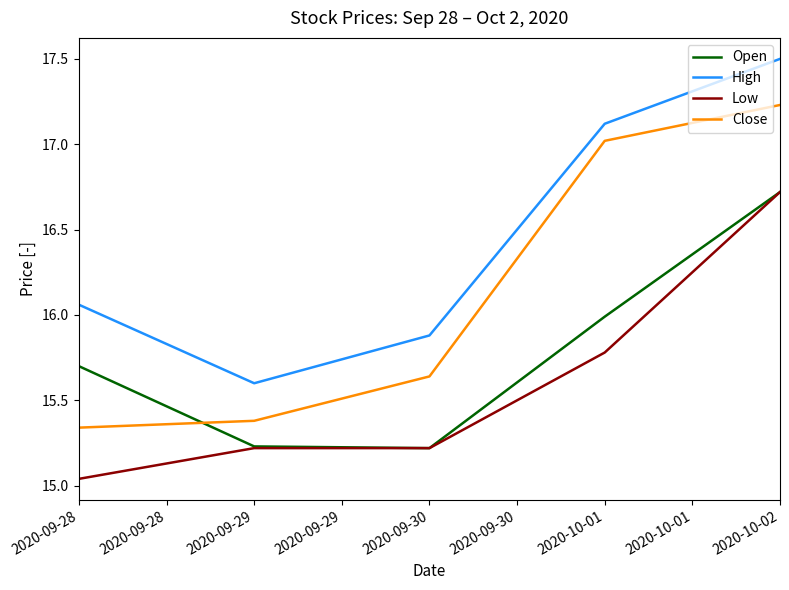

Is the value of Low at 2020-09-29 greater than the value of High at 2020-10-02?

No